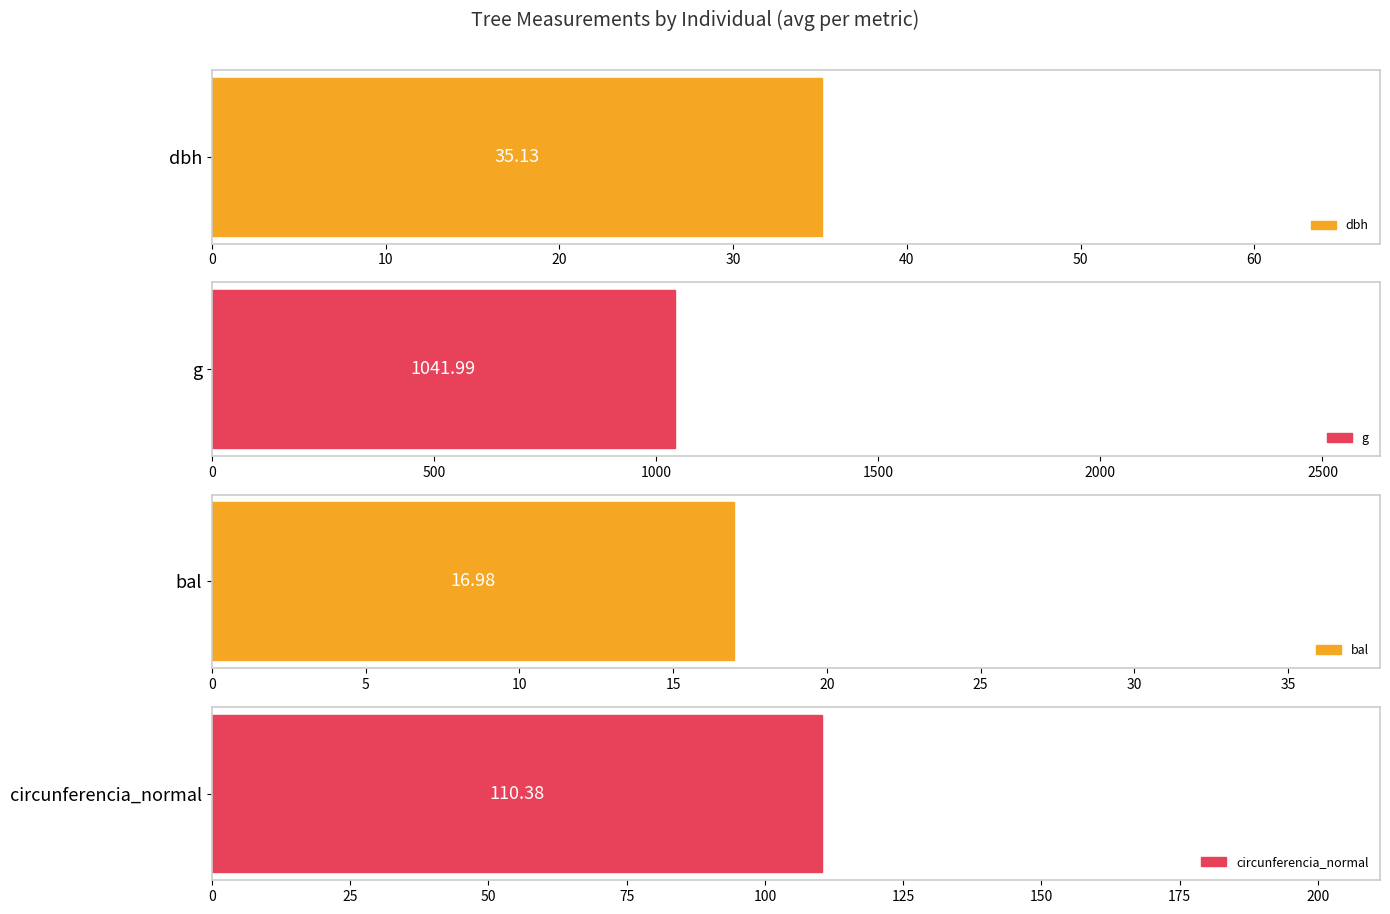

What is the value of the dbh bar at the 20th from the left?

35.3